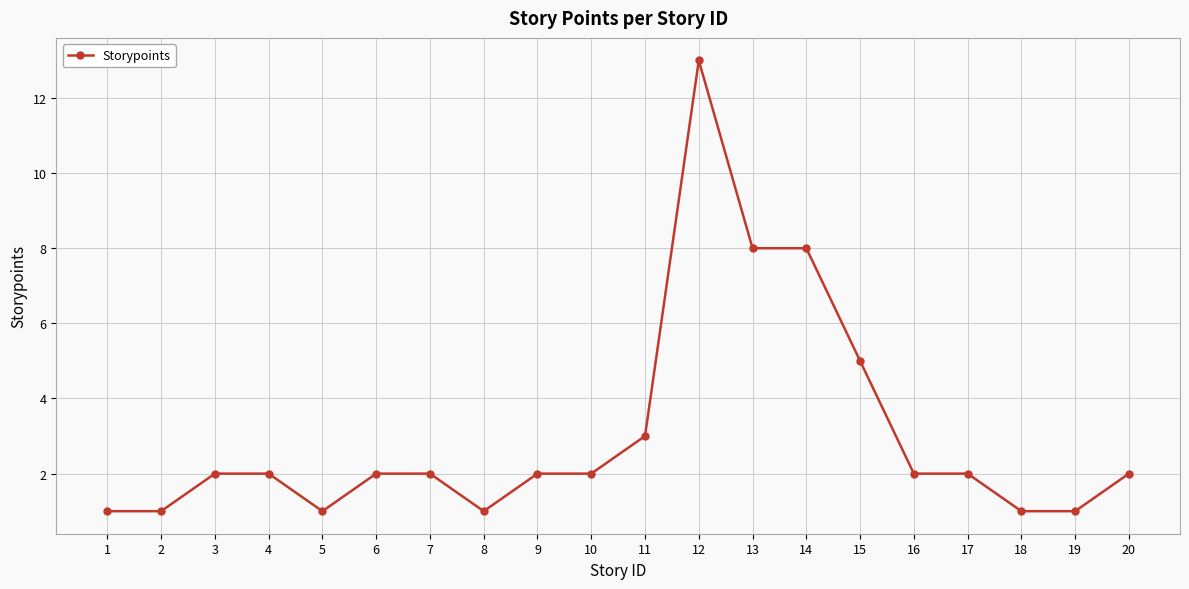

Read the value at 12.

13